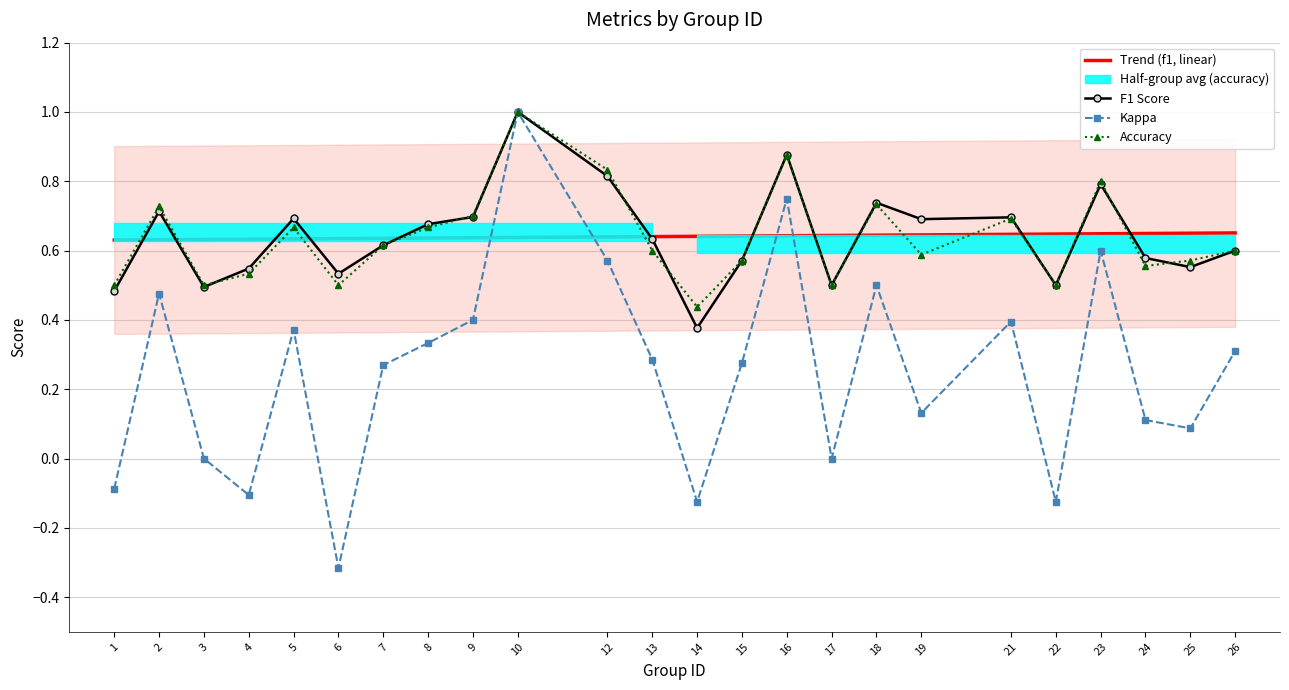

Read the f1 value at 7.

0.6